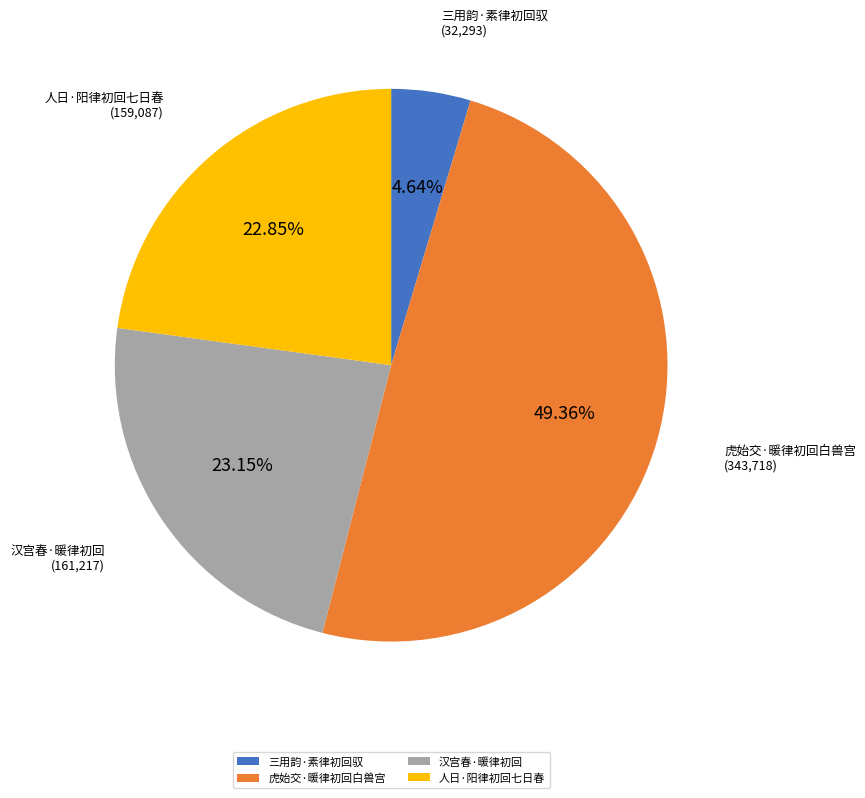

What is the ratio of the value at 三用韵·素律初回驭 to the value at 虎始交·暖律初回白兽宫?

0.1